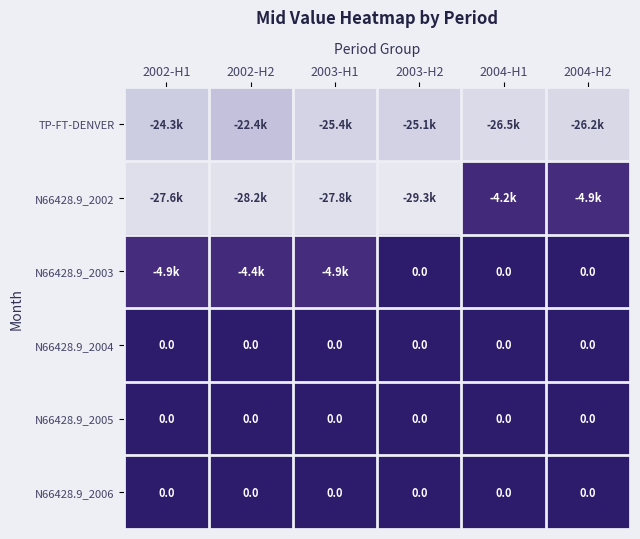

What is the maximum value for N66428.9_2002?

-4173.1